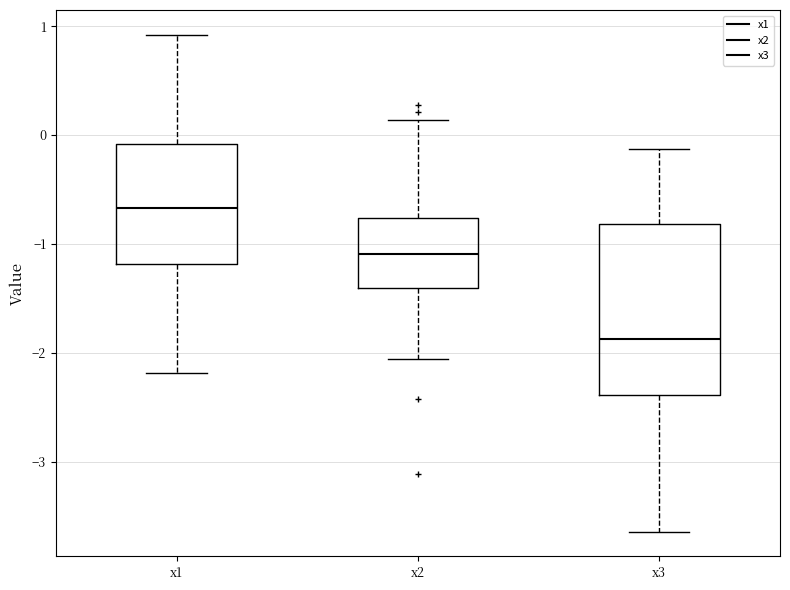

Which box's median line is the highest?

x1